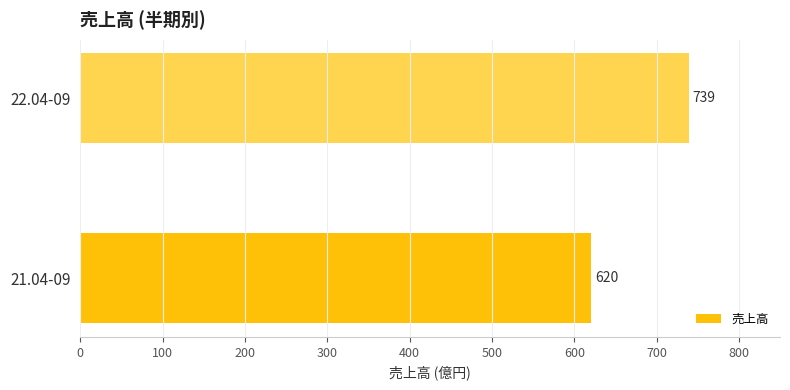

How many values are between 620 and 739?

2